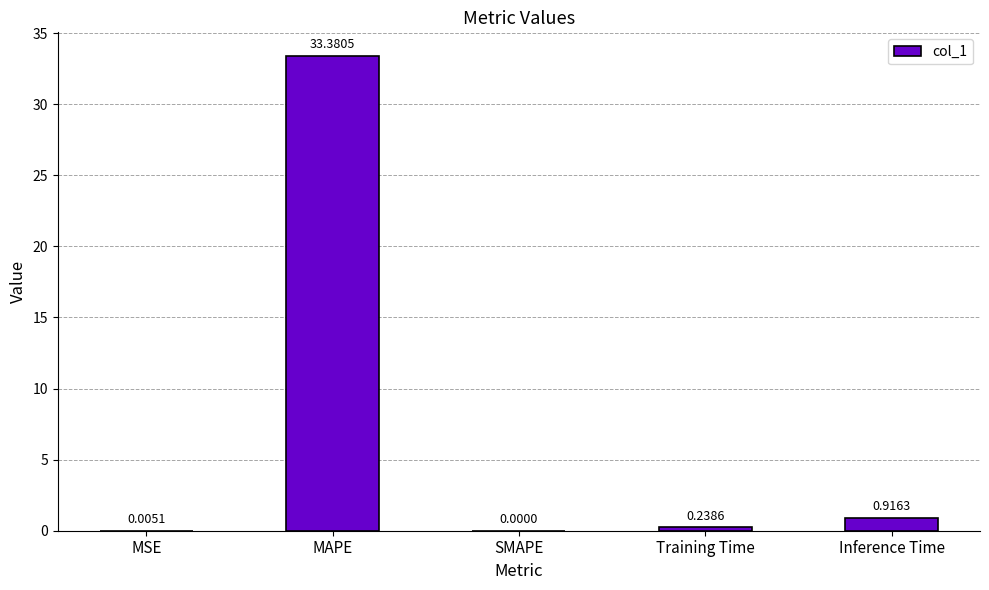

What is the sum of all values?

34.5